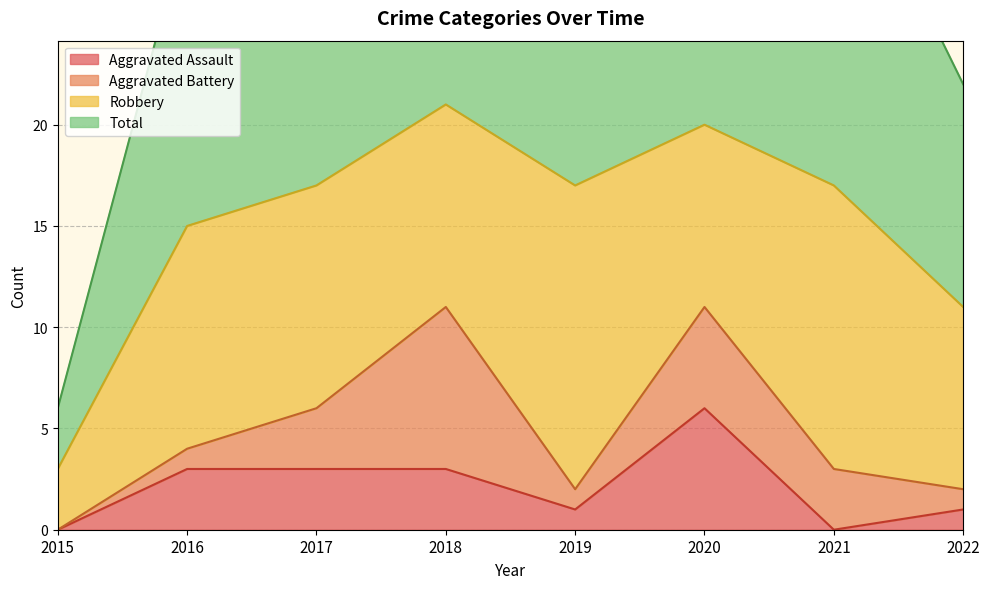

Rank the categories by Total value from highest to lowest.

2018, 2020, 2019, 2021, 2017, 2016, 2022, 2015